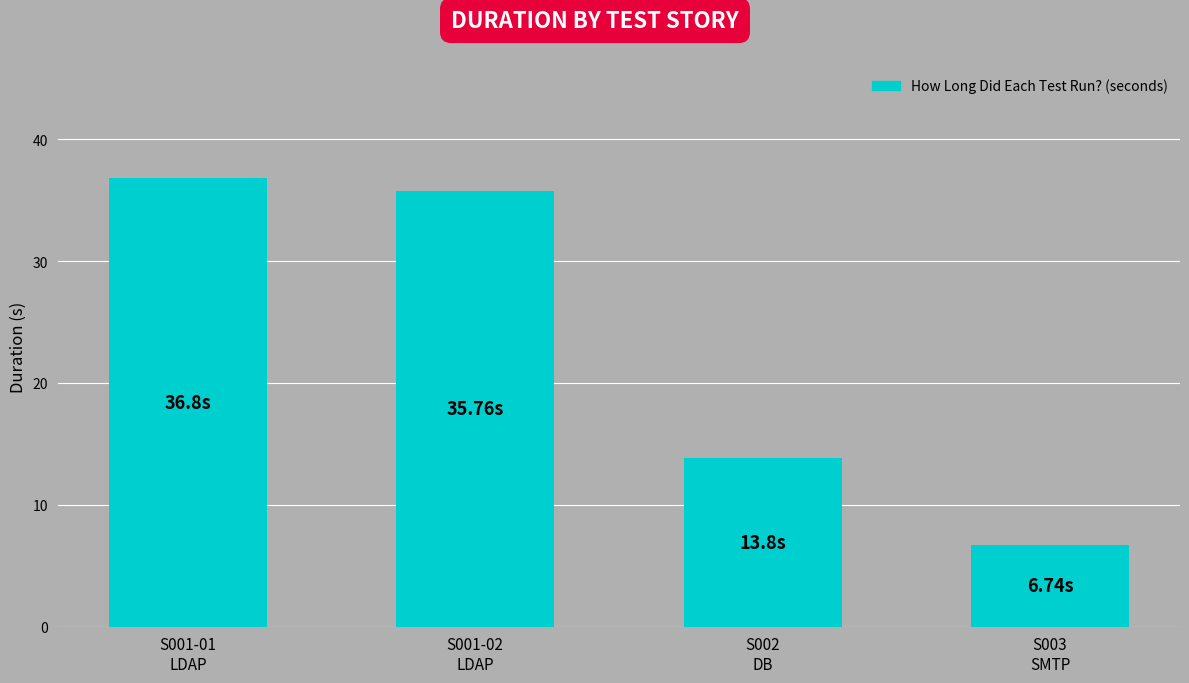

Which label corresponds to the largest value in the chart?

S001-01
LDAP